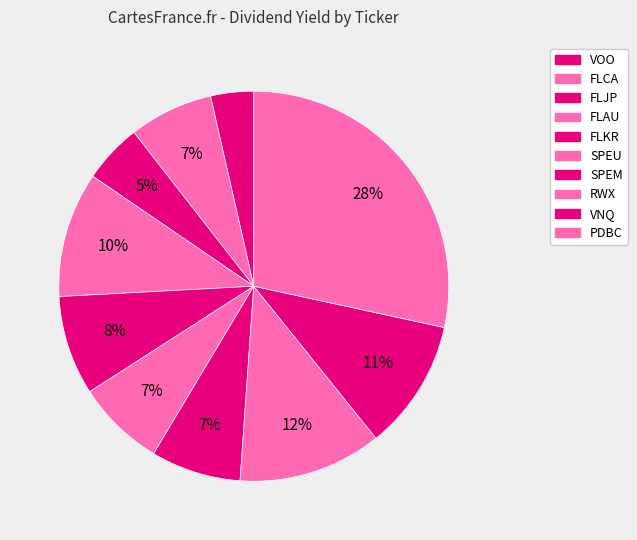

What percentage is NOT represented by PDBC?

71.6%